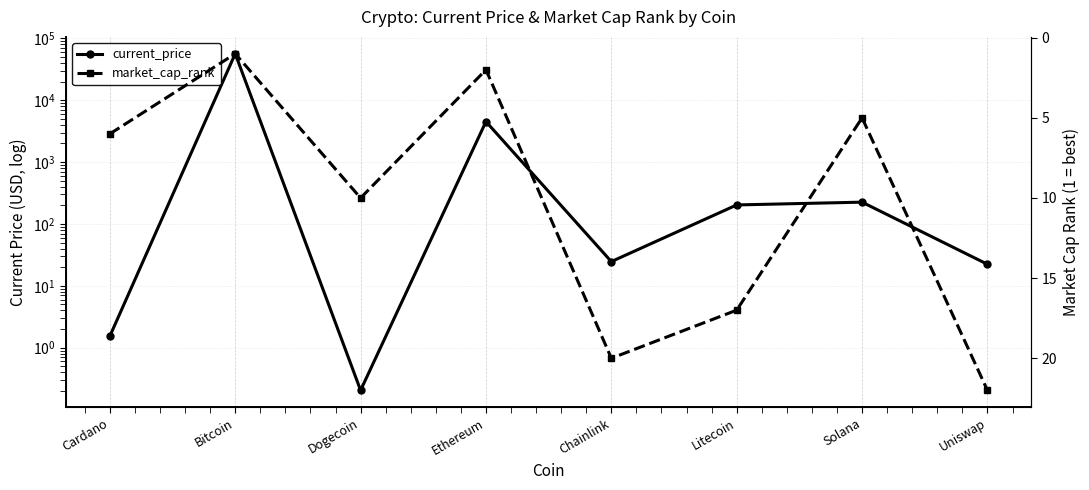

True or false: current_price and market_cap_rank intersect in this chart.

True